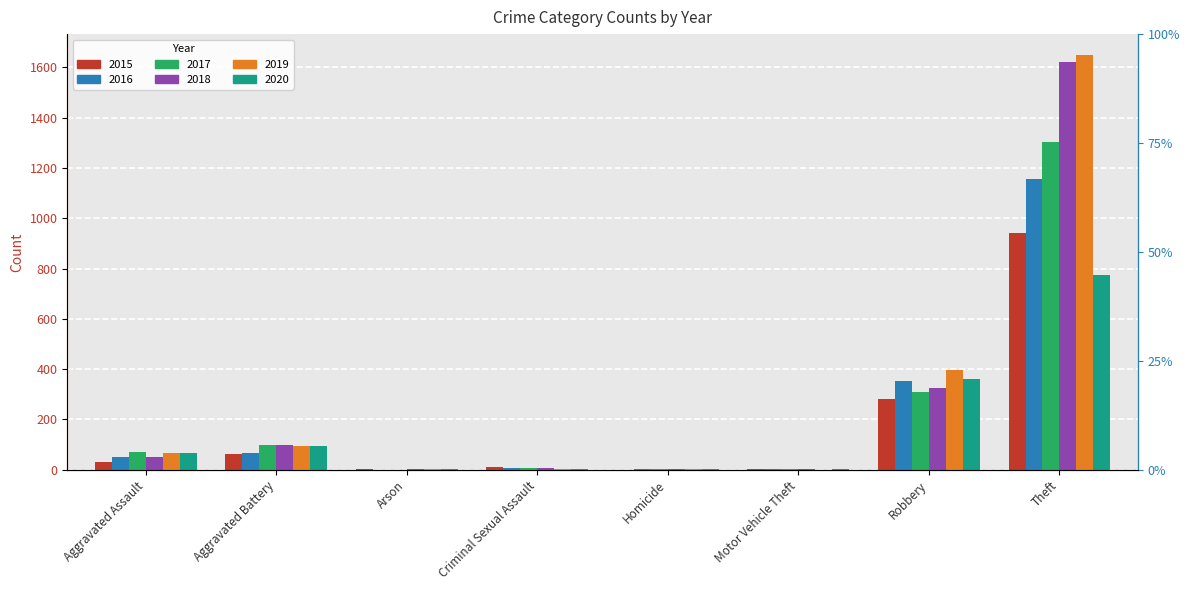

Is the value of 2017 at Arson greater than the value of 2016 at Arson?

No